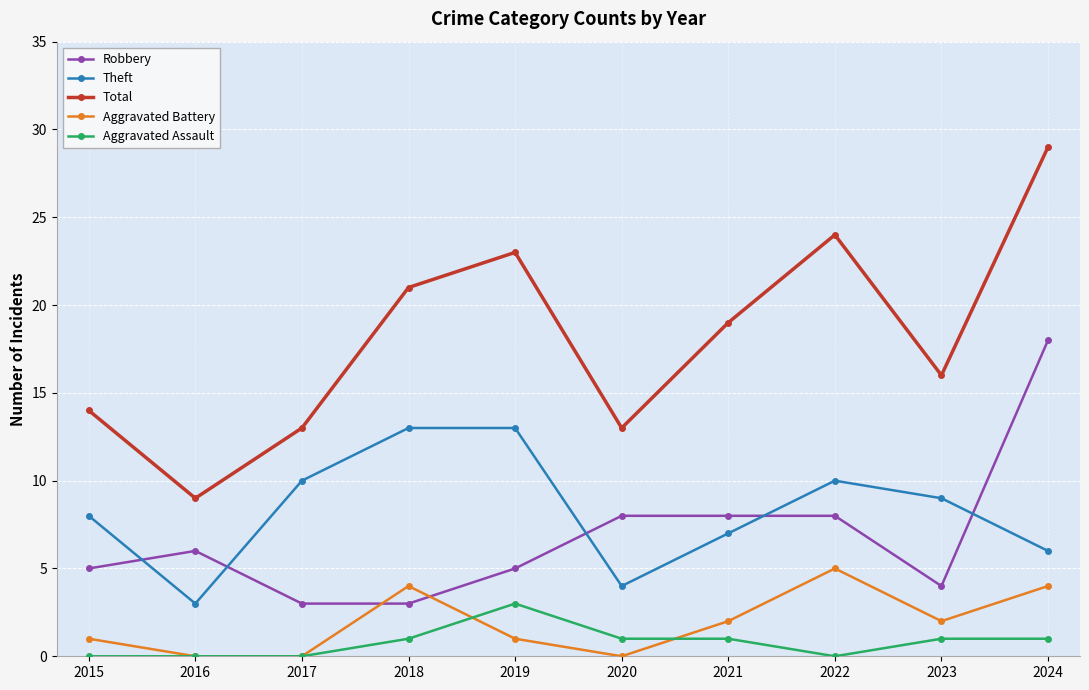

Does the chart display data point markers on the line(s)?

Yes